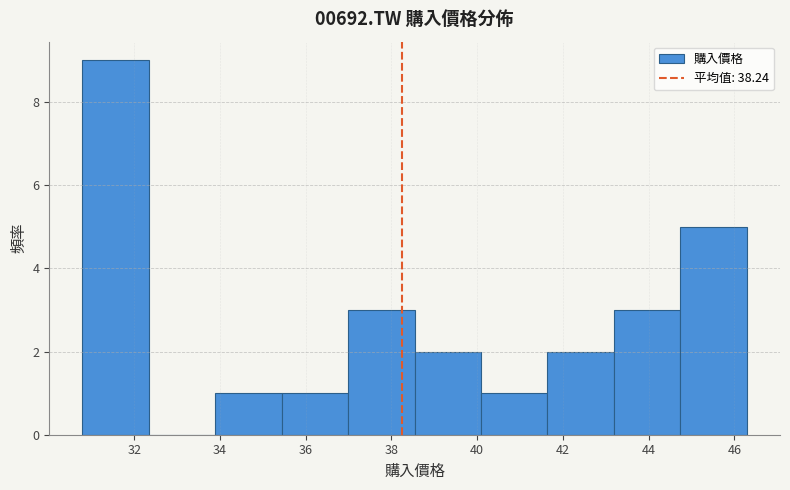

Over which range of the x-axis is the bar tallest?

30.8 to 32.4